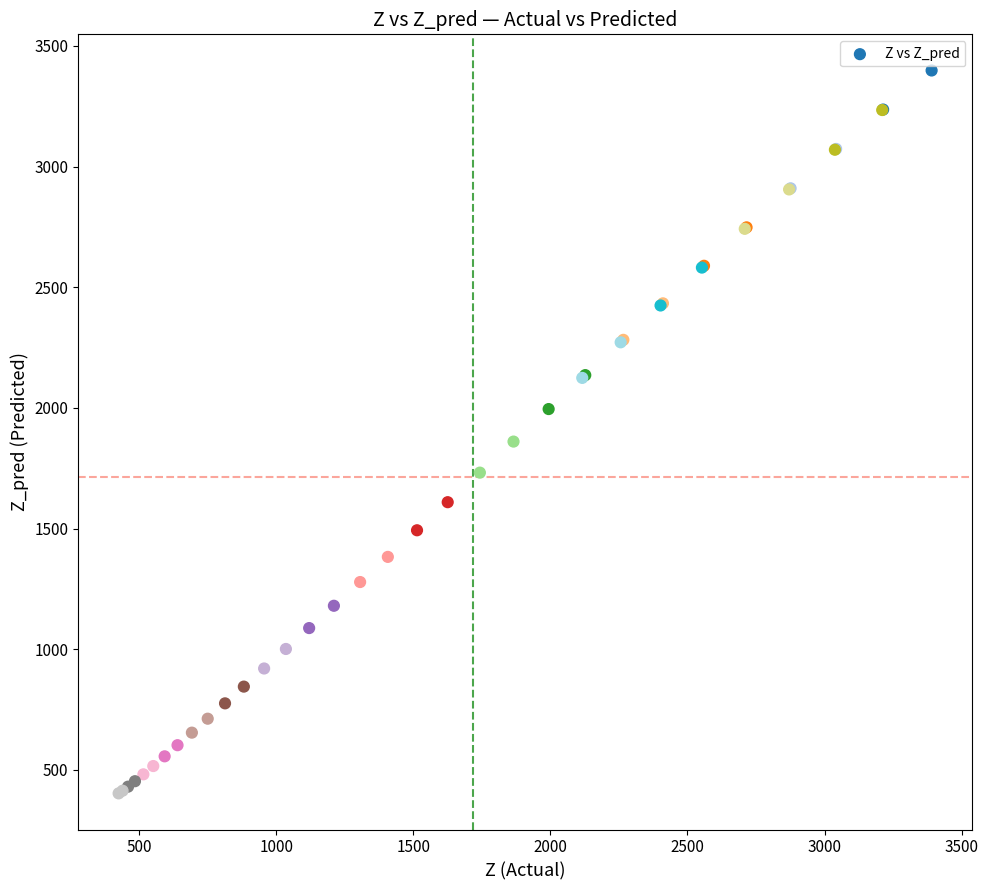

What Y value in the scatter plot is closest to 1900?

1860.8